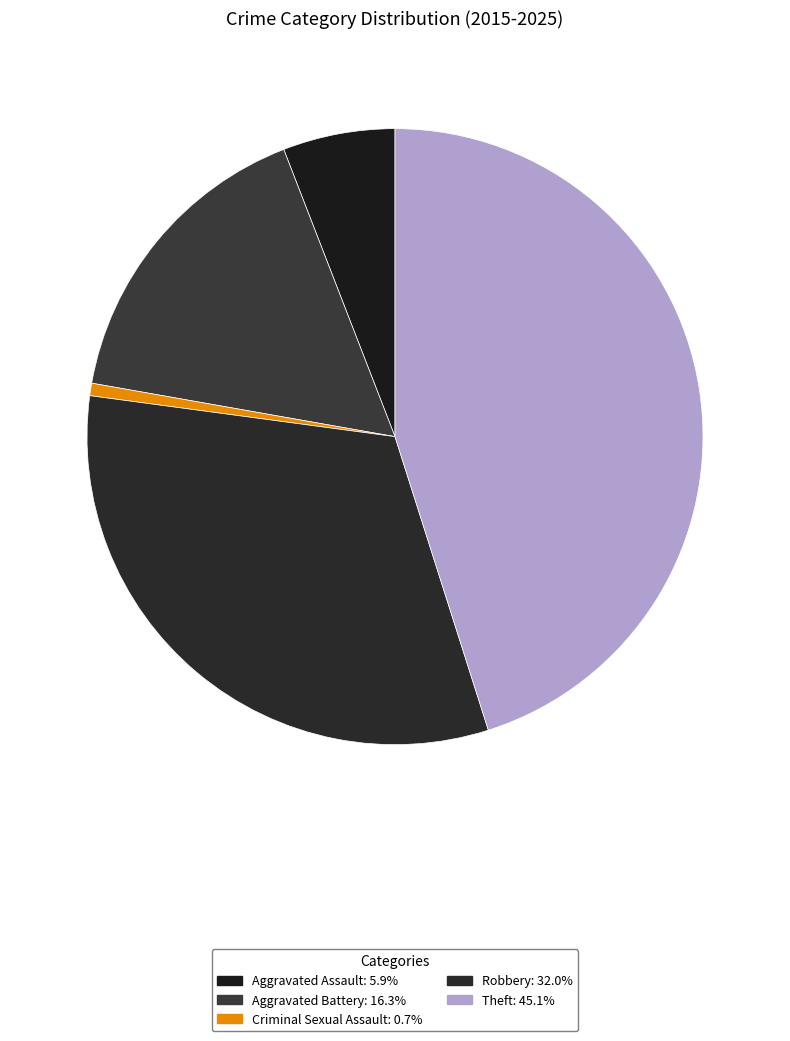

To the nearest percent, what is the combined percentage of Theft and Criminal Sexual Assault?

46%